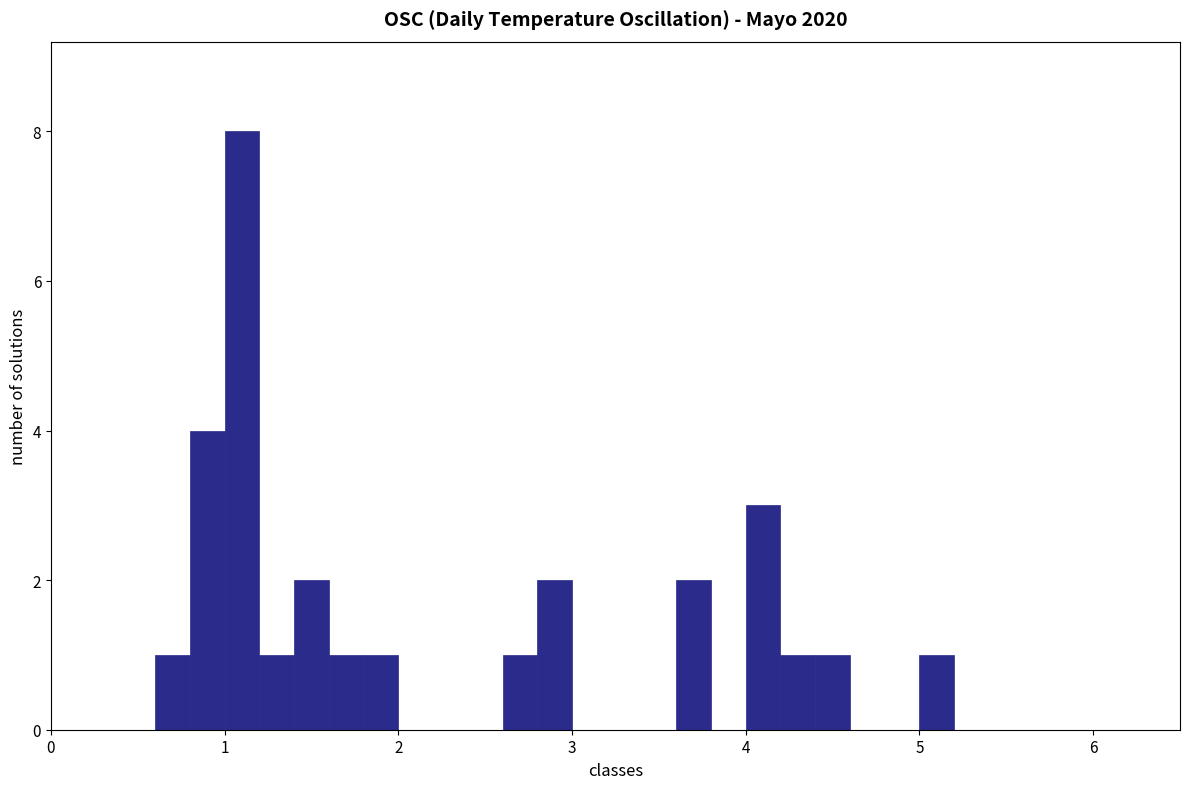

Around what value on the x-axis is the tallest bar? Give the approximate position of its centre, as read against the axis.

1.1